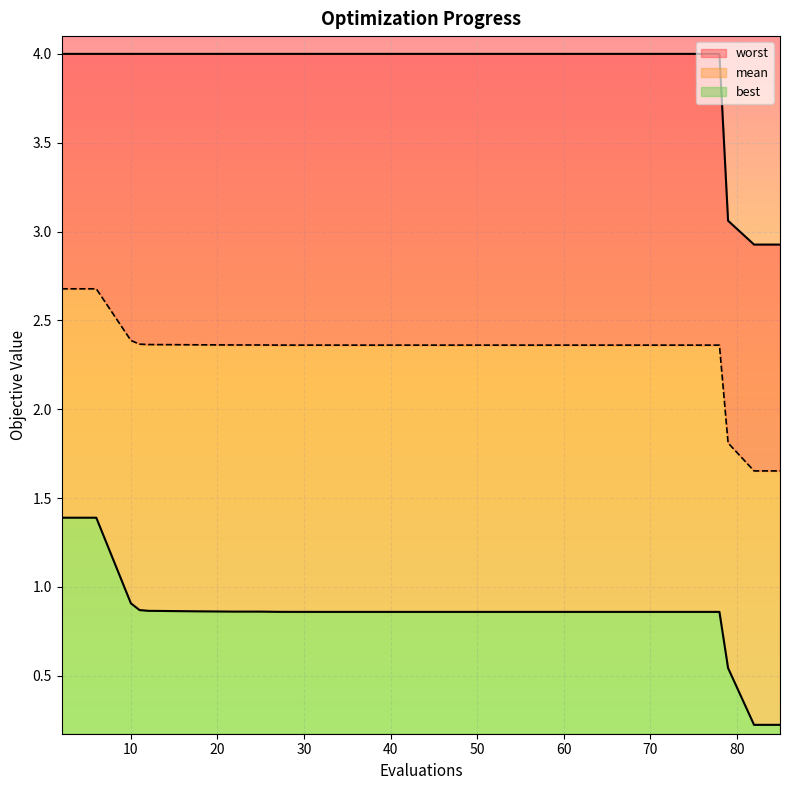

Does the chart display data point markers on the line(s)?

No